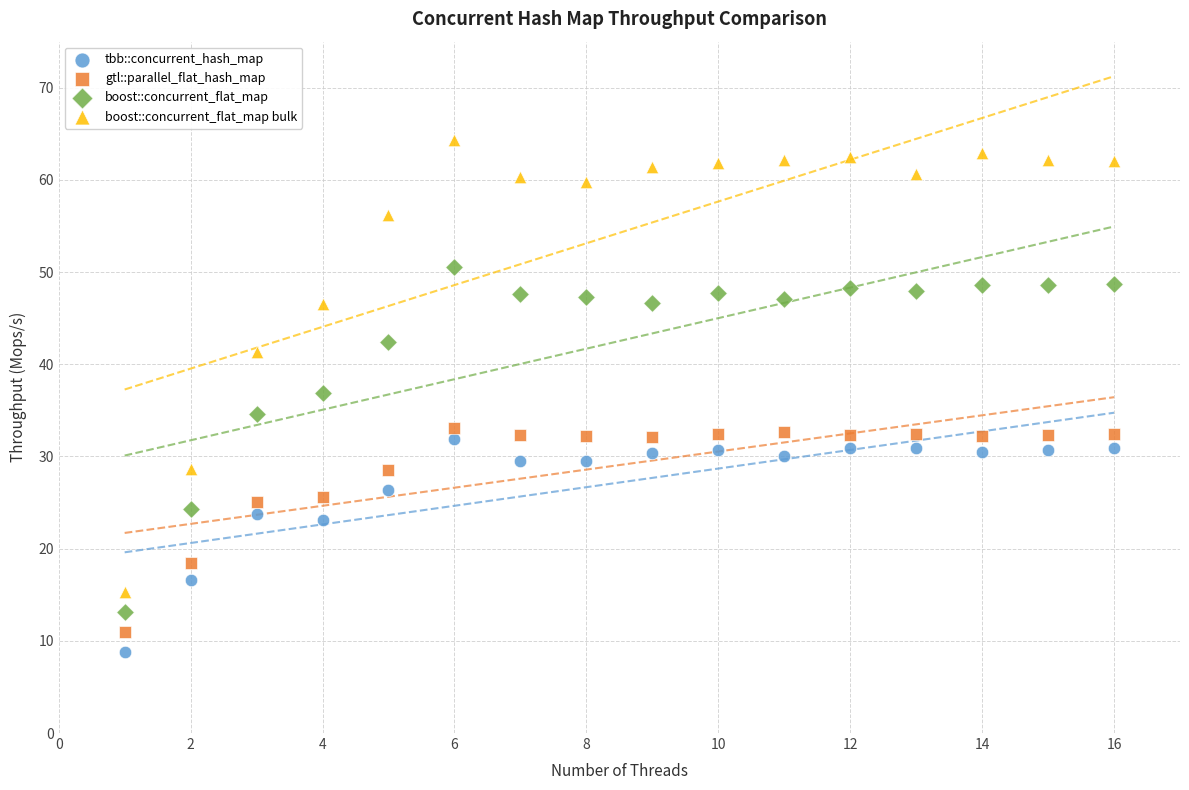

What is the X range (max minus min) for the scatter plot?

15.0